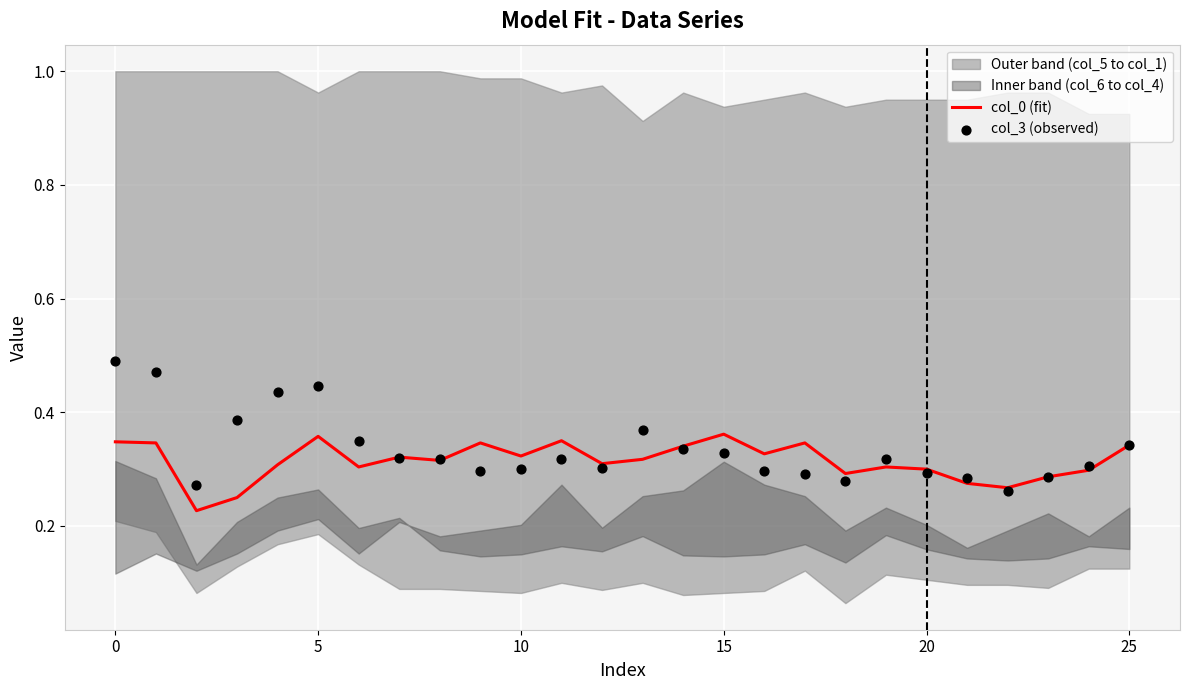

Which series has the widest spread of Y values?

col_3 (observed)